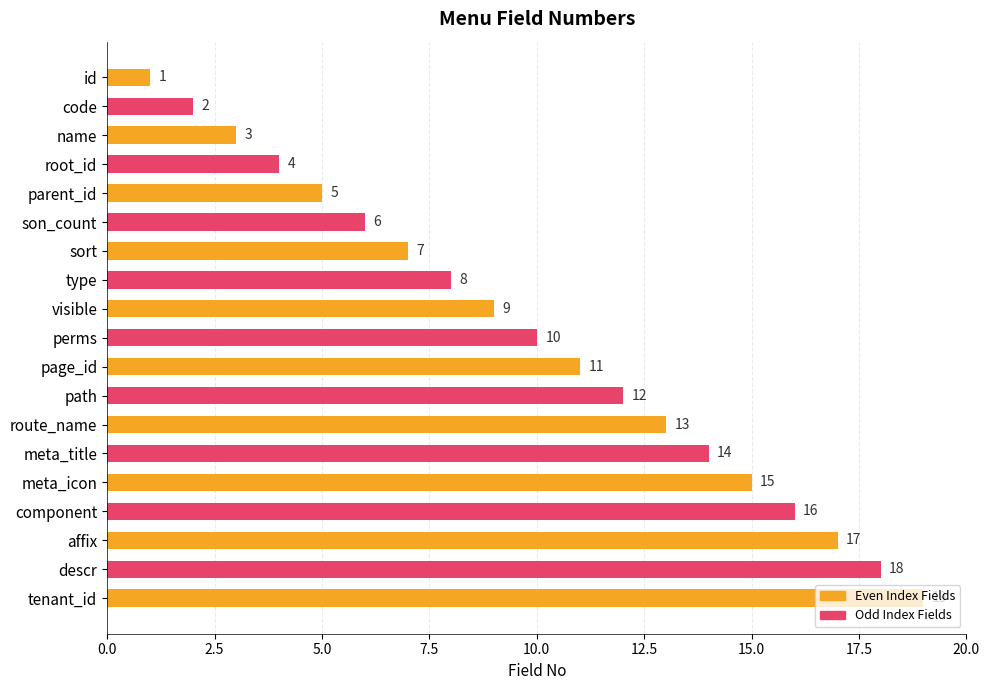

What is the greatest value displayed?

19